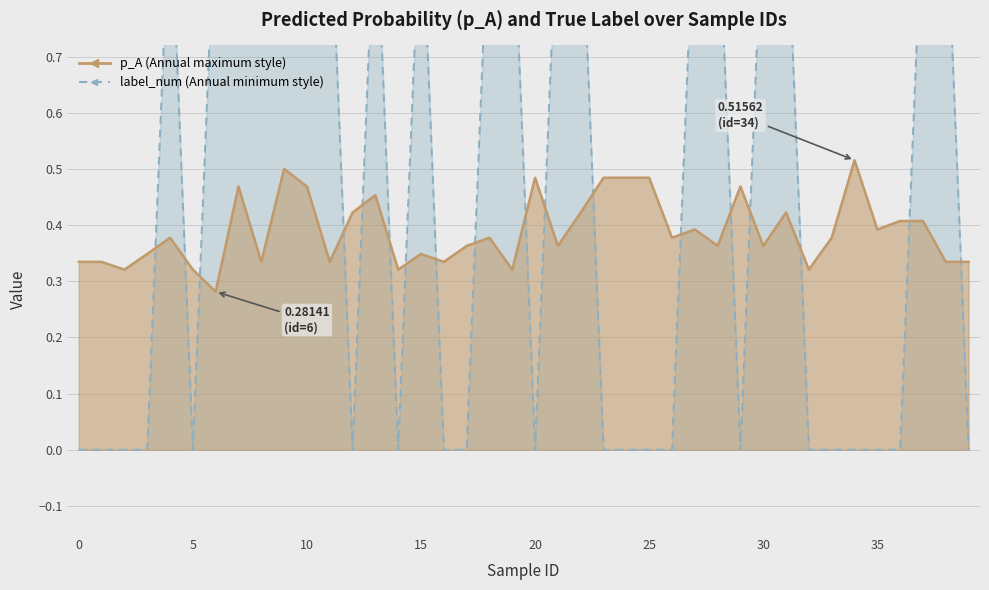

At how many categories does at least one series exceed 0?

40